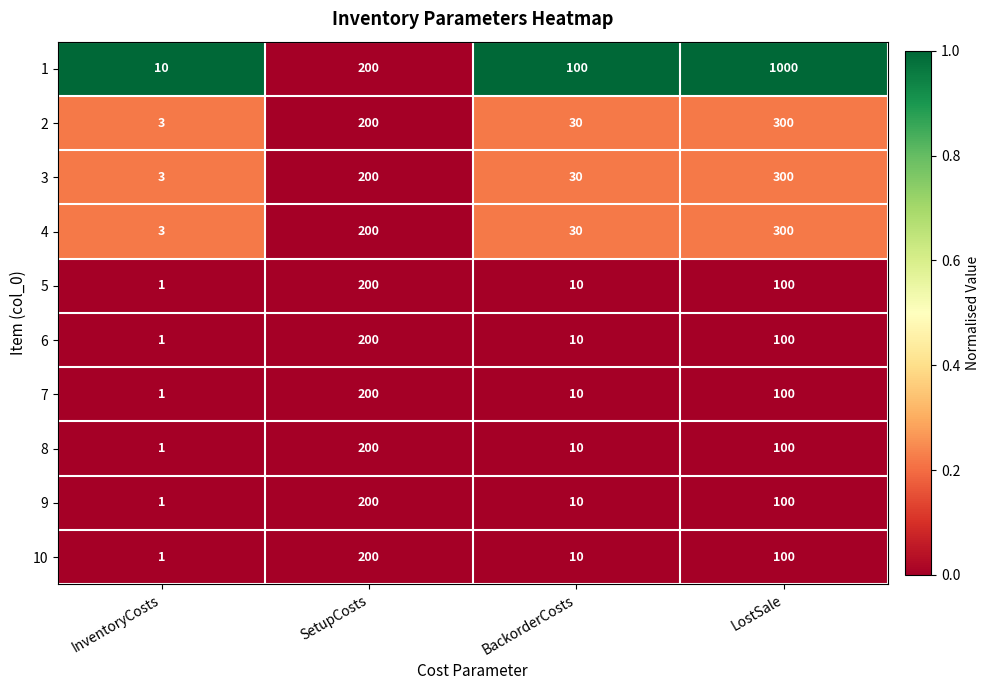

What is the difference between the highest and lowest values at BackorderCosts?

90